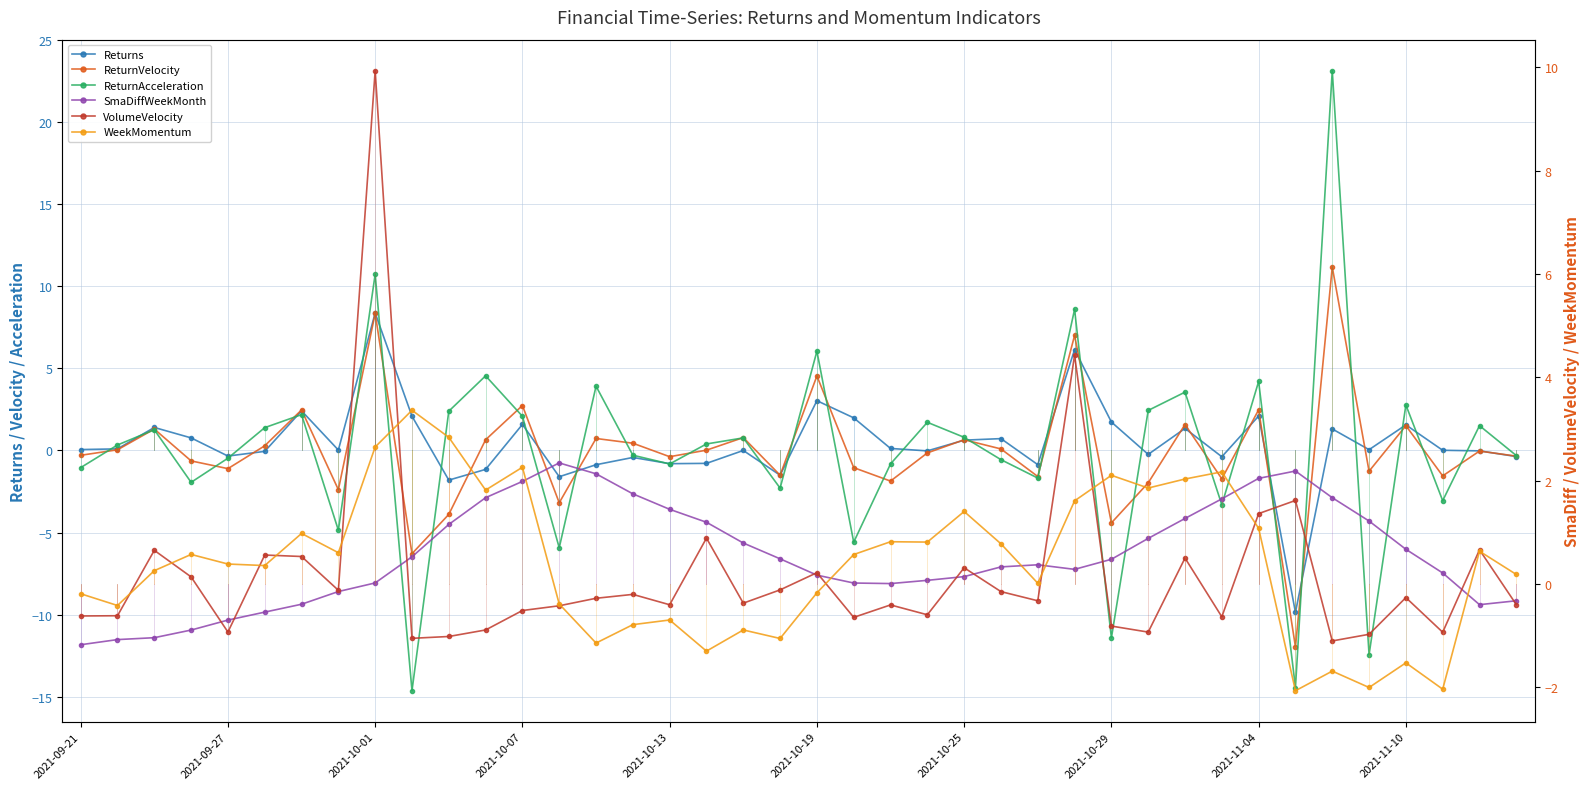

In Returns, how many points are lower than both neighbors (excluding endpoints)?

12